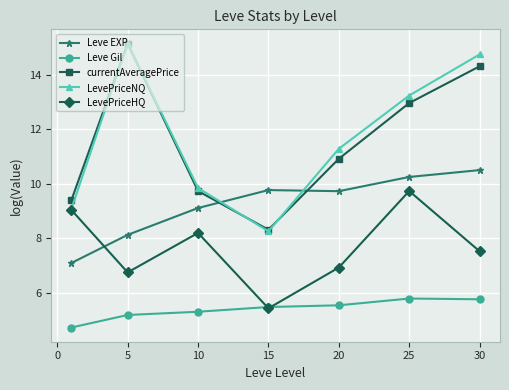

What is the sum of all Leve Gil values?

37.9